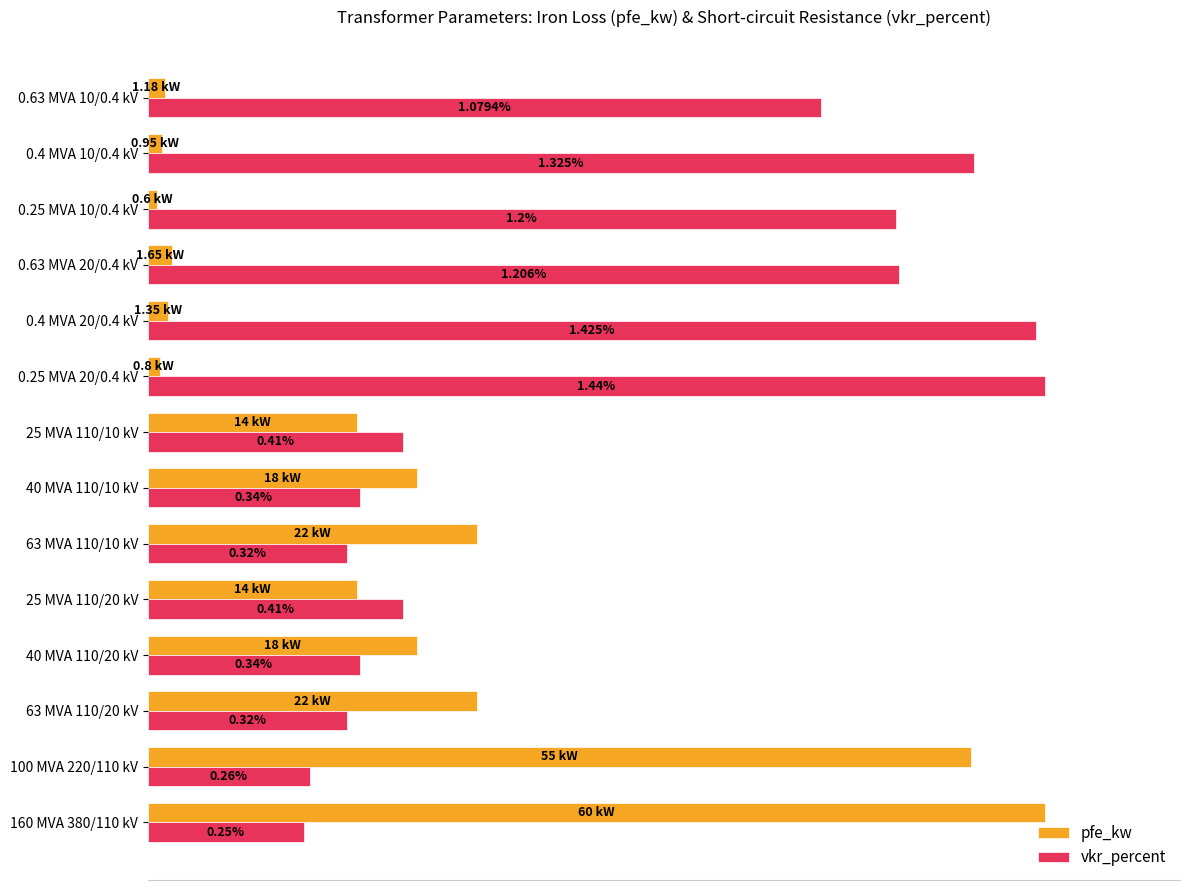

What are all the series names shown in the legend?

pfe_kw, vkr_percent